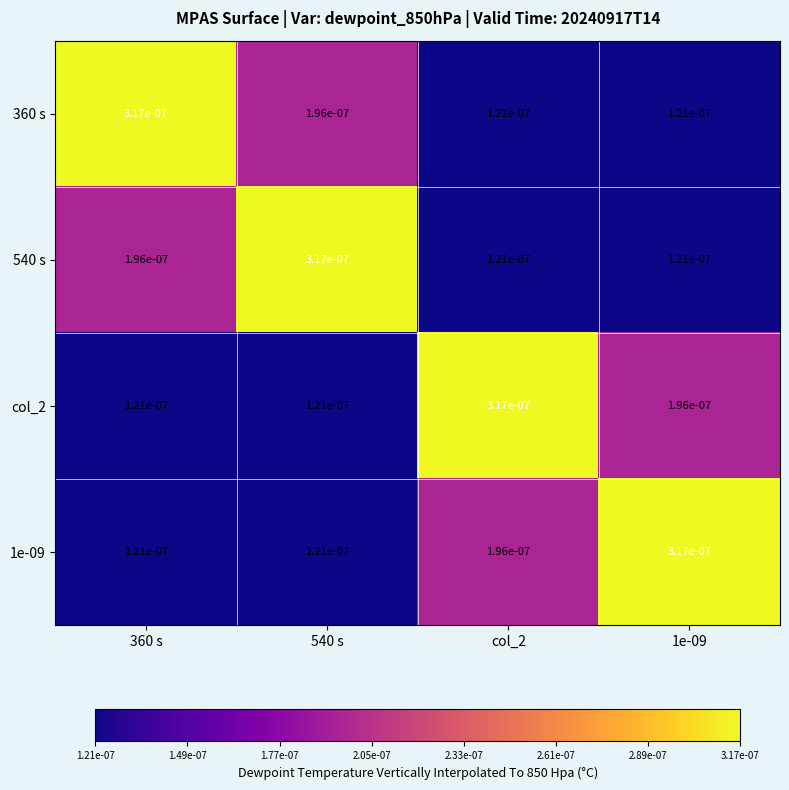

Is the value of 540 s at 360 s greater than the value of col_2 at 360 s?

Yes